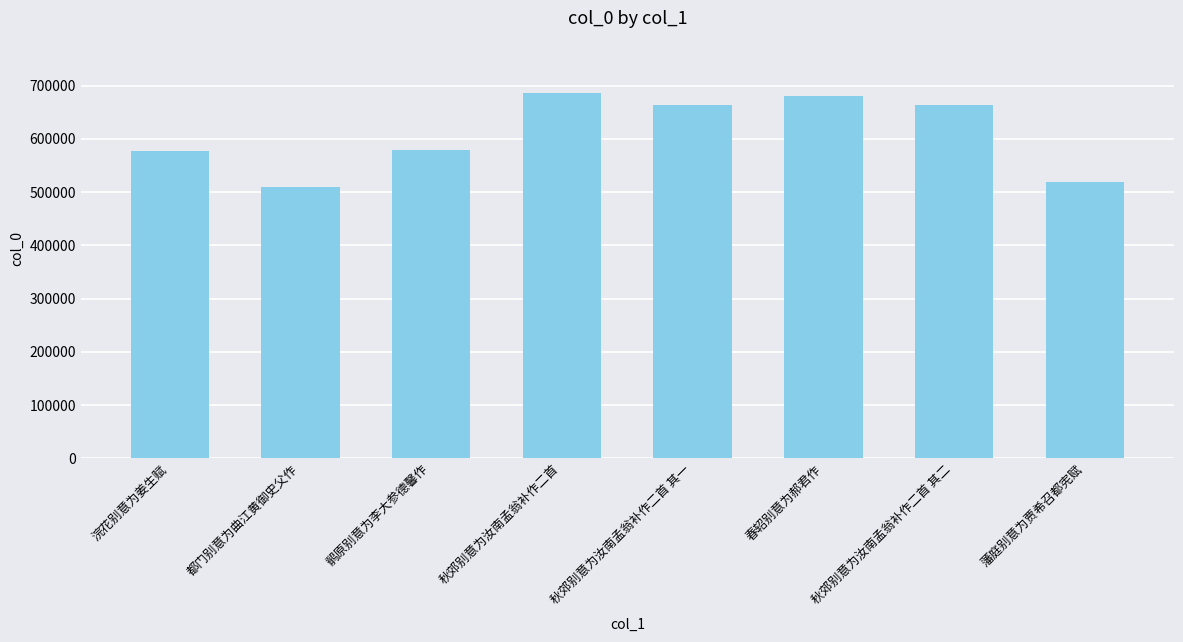

What is the minimum value shown in the chart?

509202